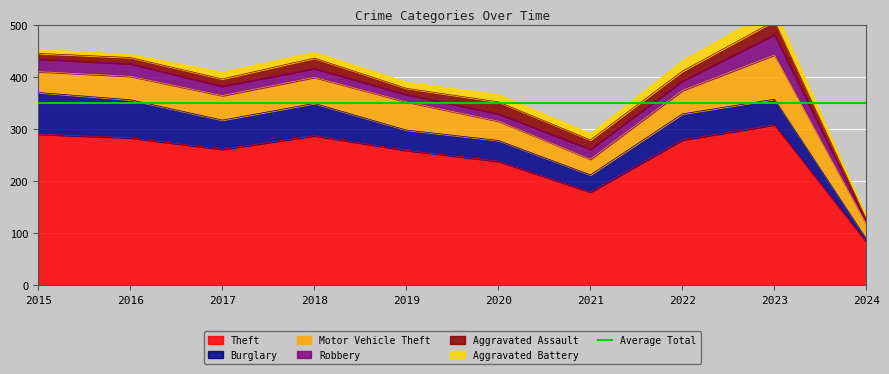

List the series in order of their peak value, highest first.

Theft, Motor Vehicle Theft, Burglary, Robbery, Aggravated Assault, Aggravated Battery